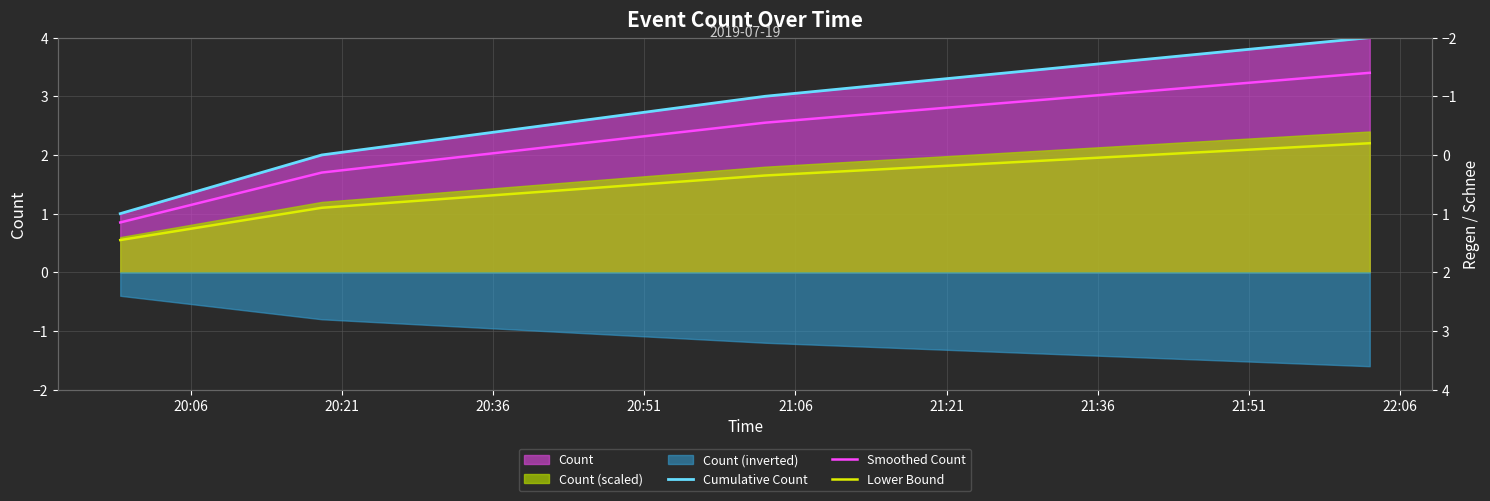

Count the number of categories in the chart.

4